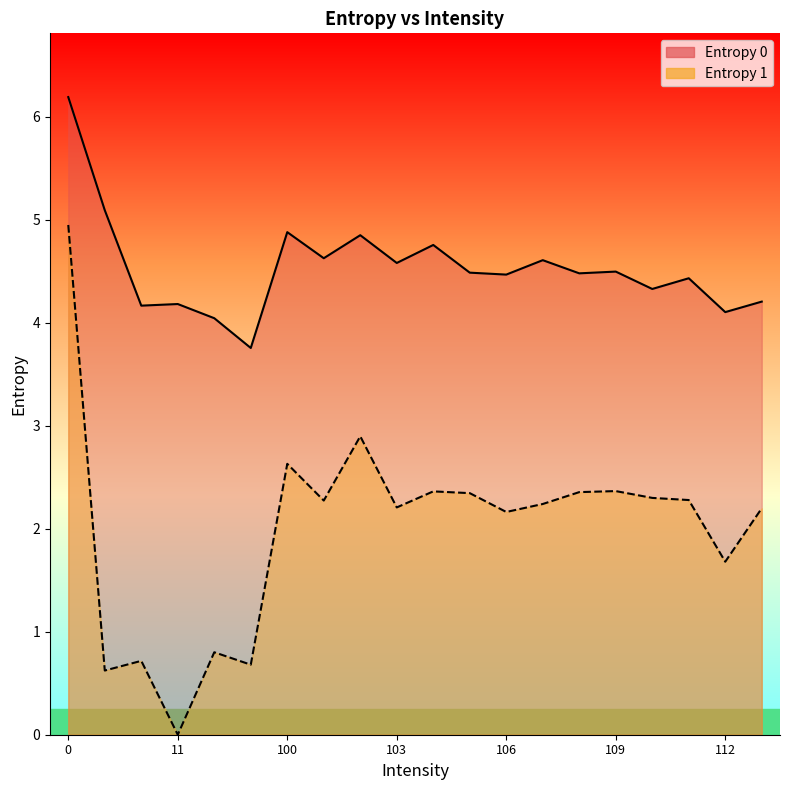

List the series in order of their peak value, lowest first.

Entropy 1 line, Entropy 0 line